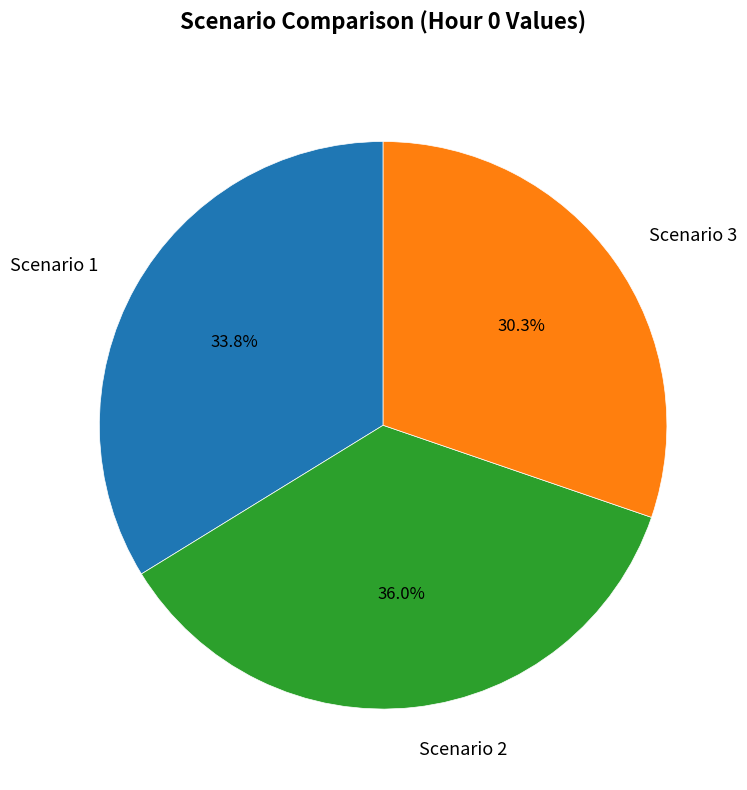

How many segments does this pie chart have?

3